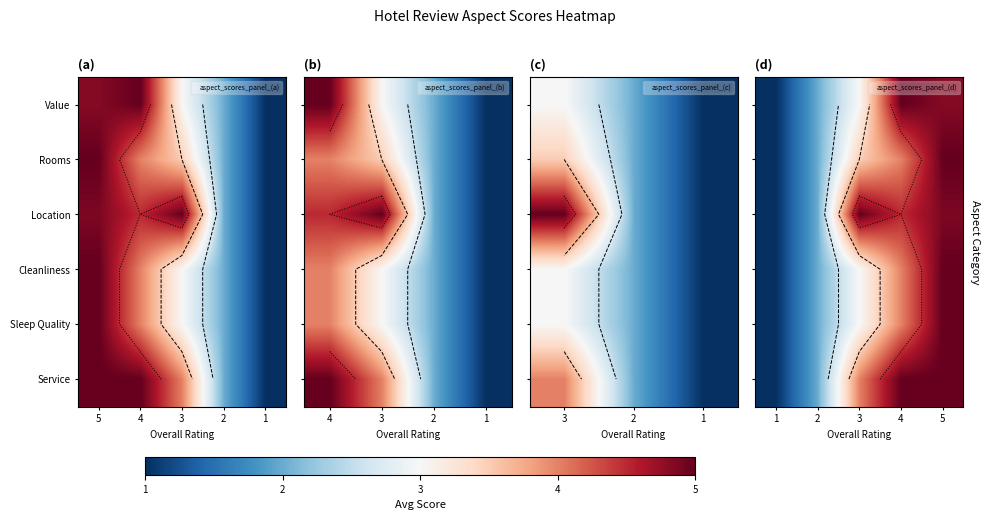

At which category is the sum across all series the highest?

5